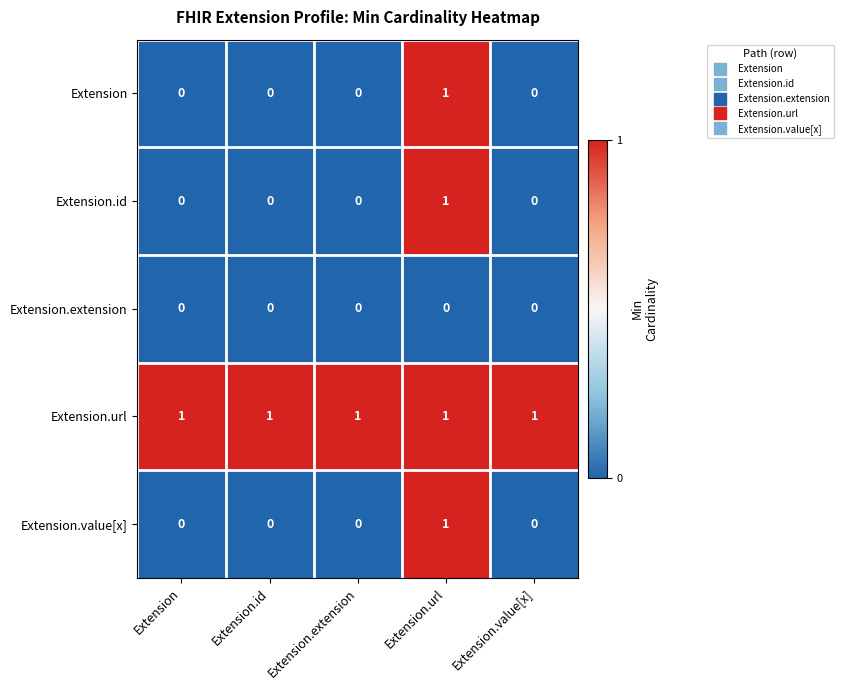

Reading left to right, transcribe all the data shown in this chart.

Extension: 0	0	0	1	0
Extension.id: 0	0	0	1	0
Extension.extension: 0	0	0	0	0
Extension.url: 1	1	1	1	1
Extension.value[x]: 0	0	0	1	0